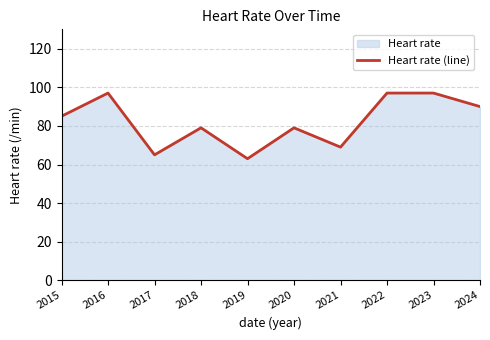

How many lines are shown in the chart?

1